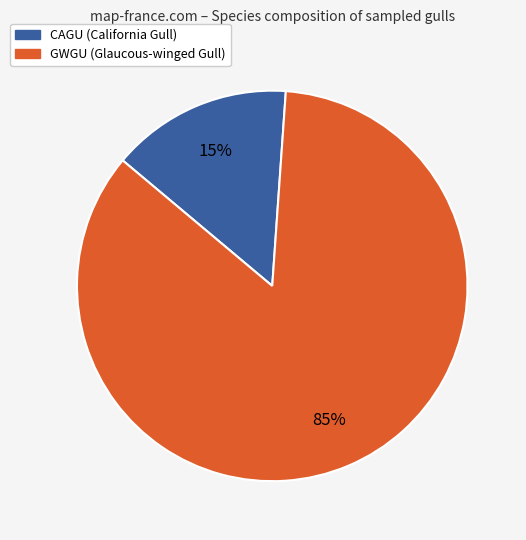

Is there any slice that represents more than half of the pie?

Yes